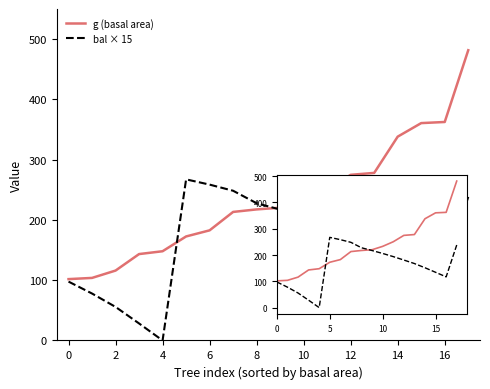

Does the chart display data point markers on the line(s)?

No